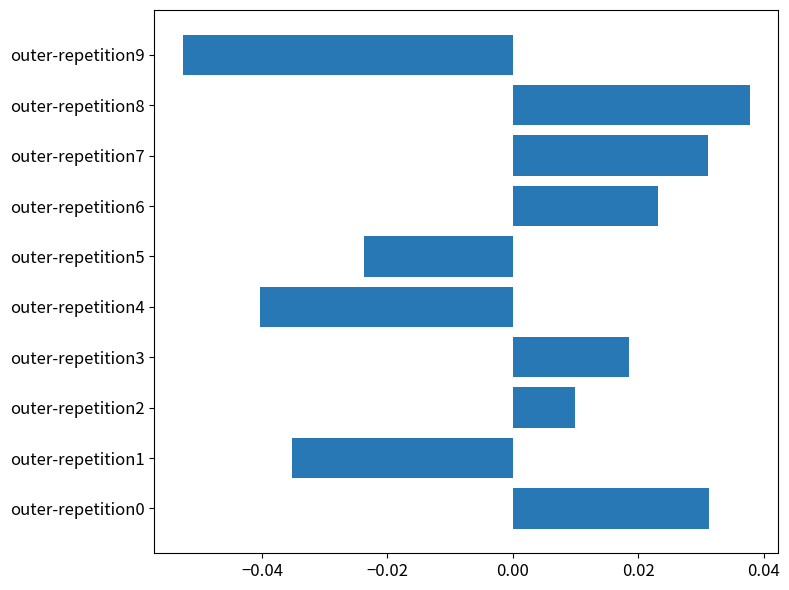

At which category does the chart reach its peak across all series?

outer-repetition8